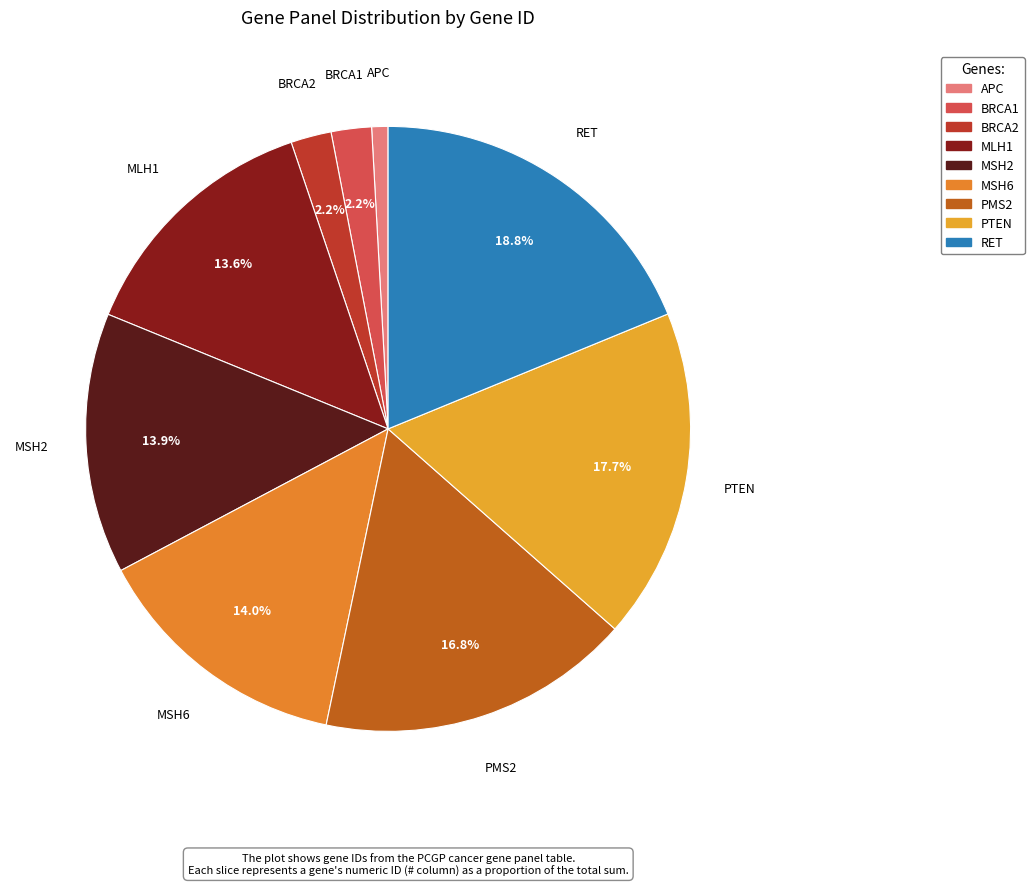

To the nearest percent, what is the combined percentage of APC and PMS2?

18%